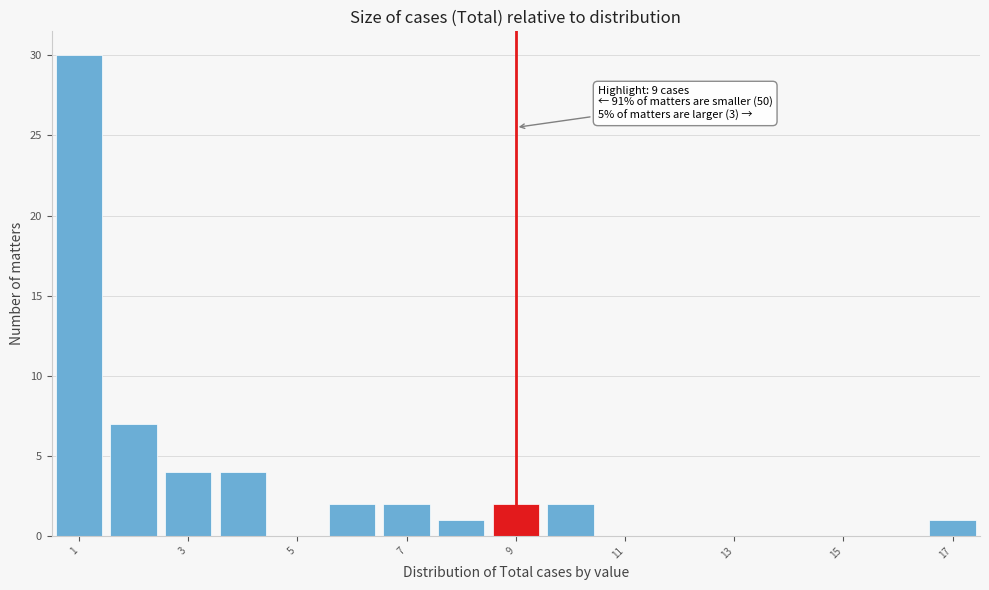

Which range on the x-axis has the tallest bar?

0.5 to 1.5